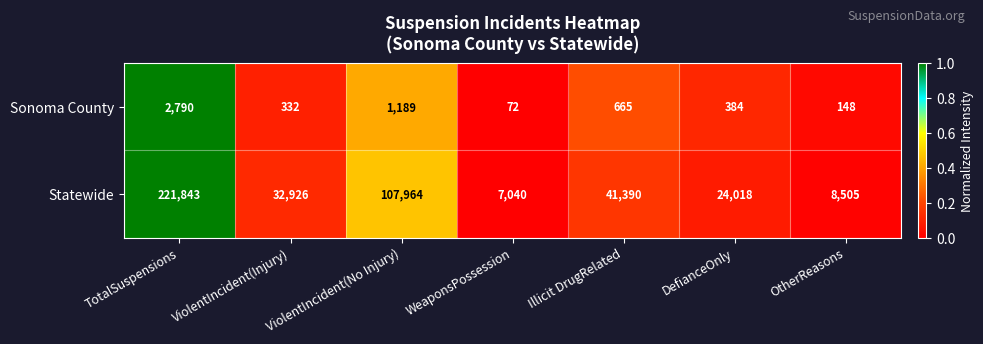

The Statewide series shows 7040 at WeaponsPossession. True or false?

True